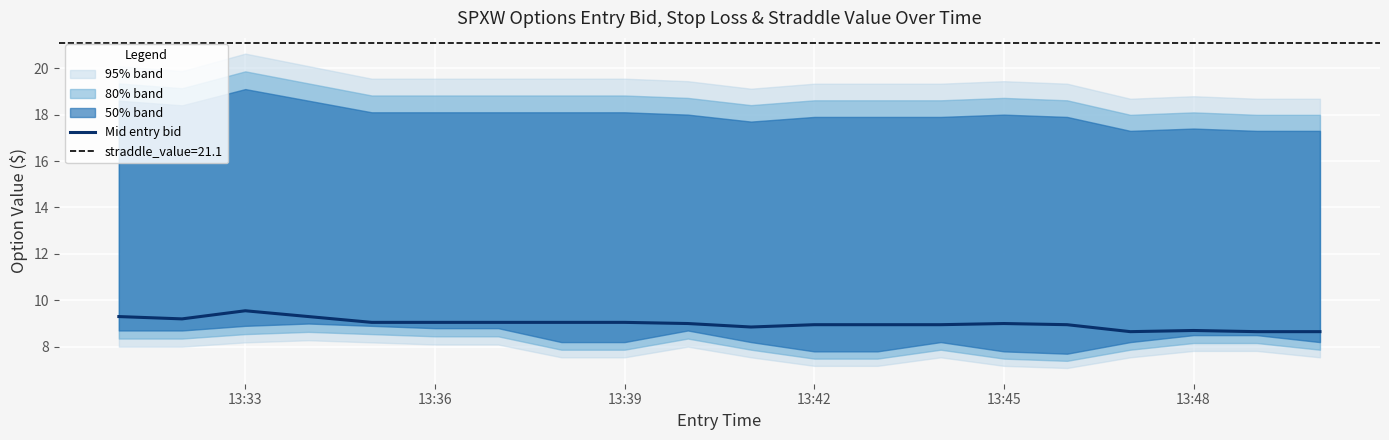

True or false: Mid entry bid has a value of 8.7 at 13:48.

True